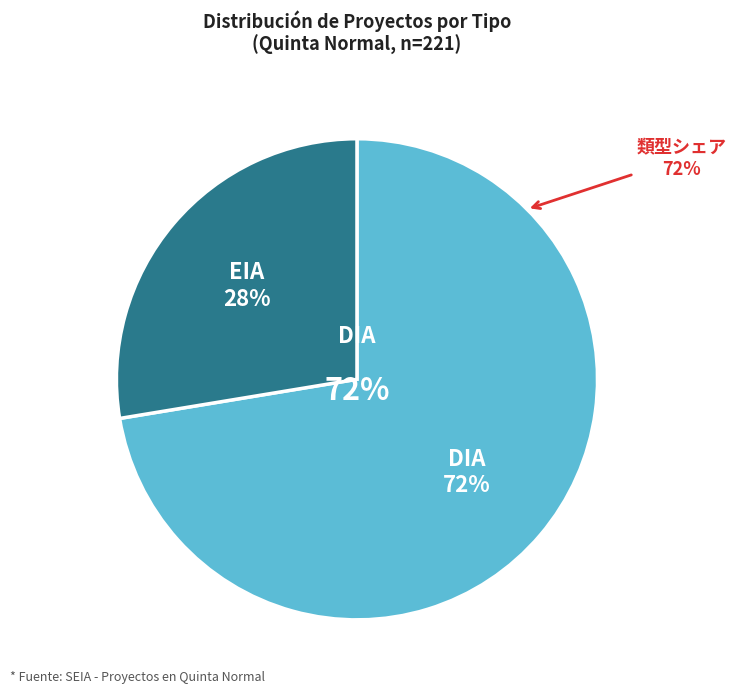

Is there a majority slice in this chart?

Yes